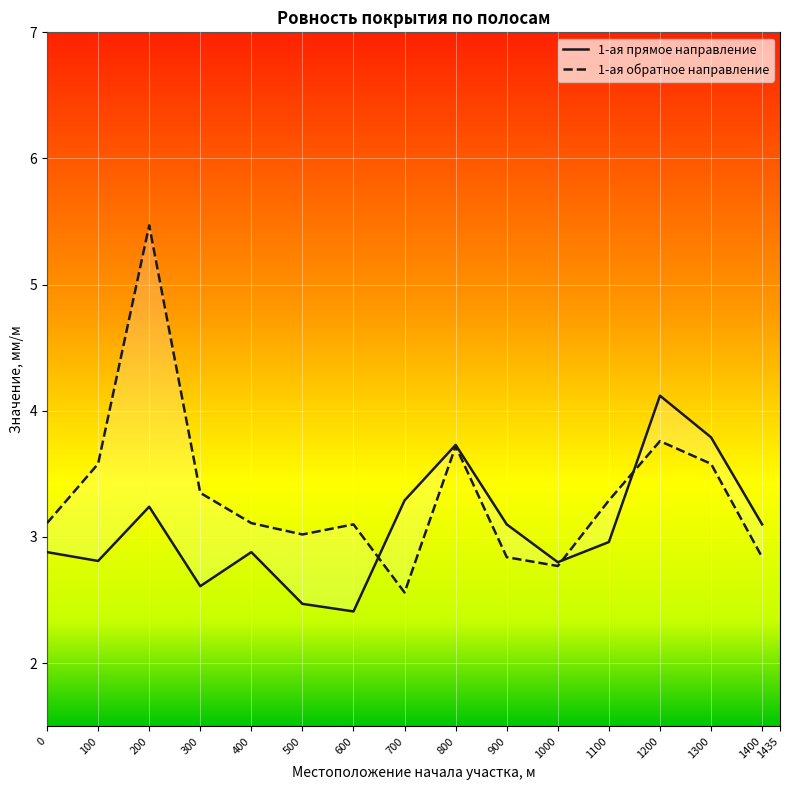

What is the difference between the highest and lowest values at 400?

0.2